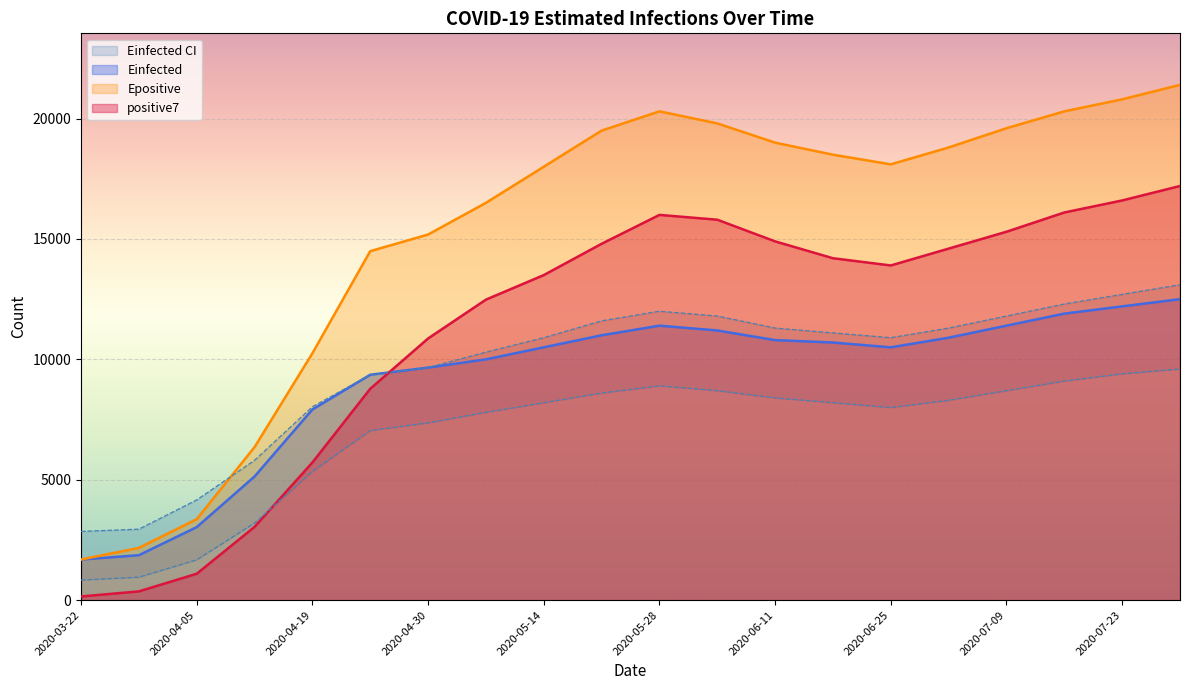

What is the minimum value for Einfected?

1686.3